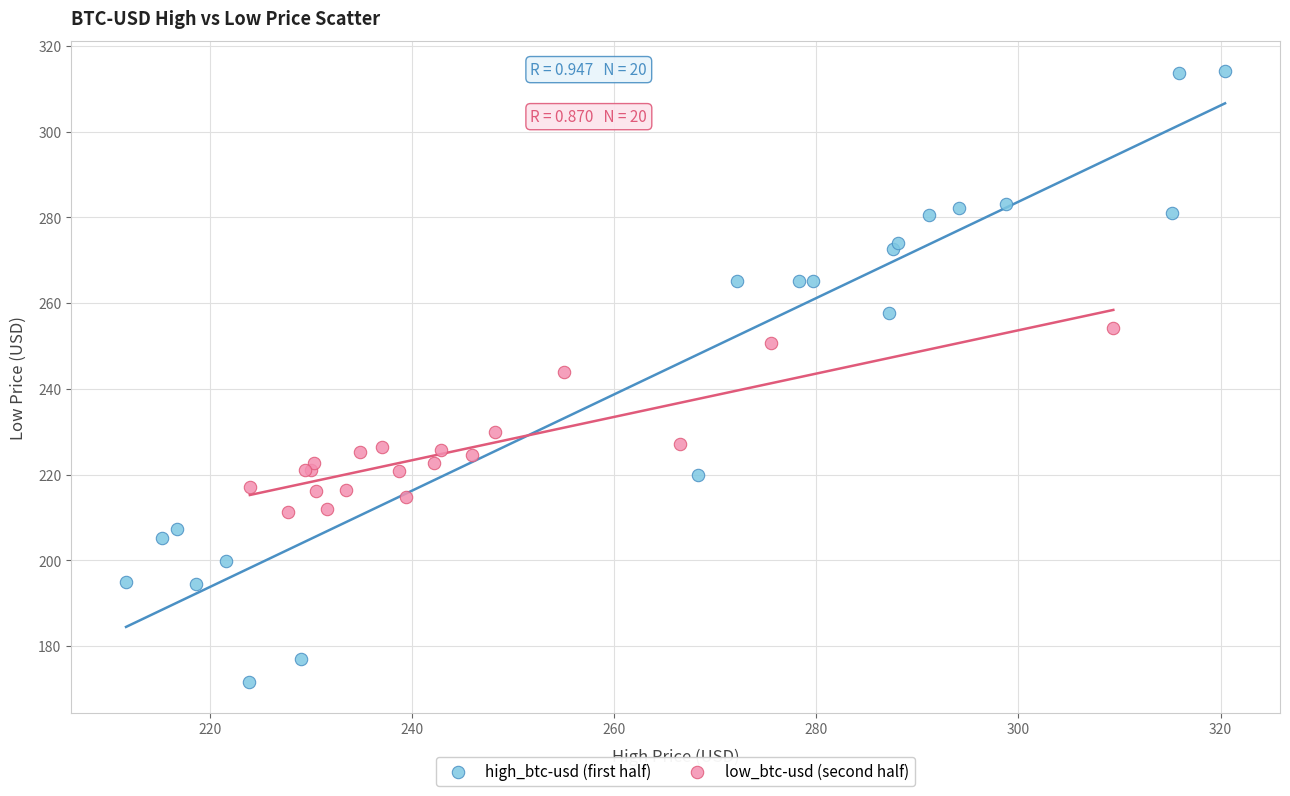

Which series contains the lowest Y value?

high_btc-usd (first half)